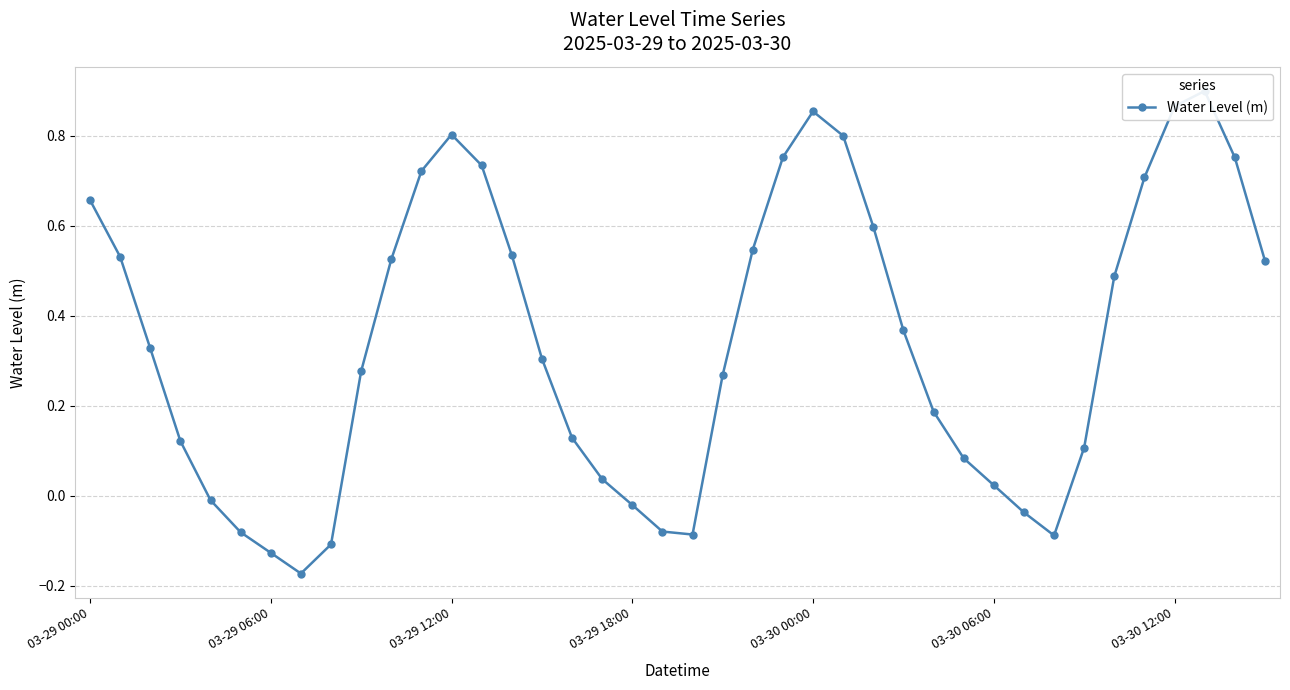

How many distinct data groups are displayed?

1